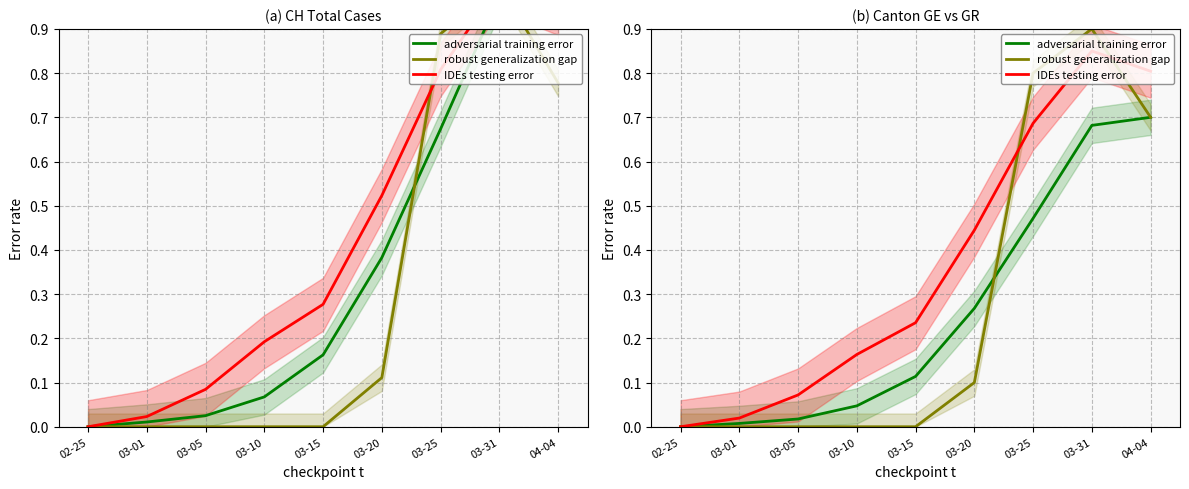

Does the chart display data point markers on the line(s)?

No